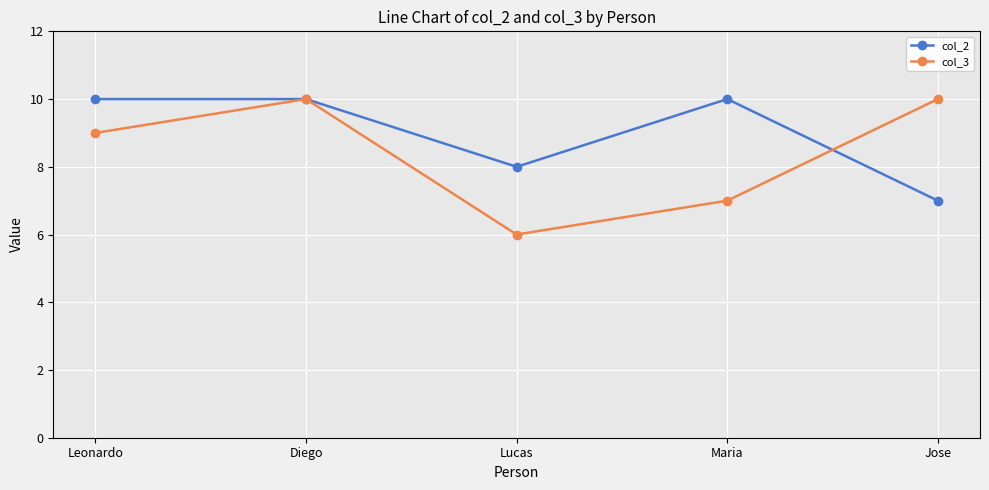

Rank the series by their average value, from lowest to highest.

col_3, col_2